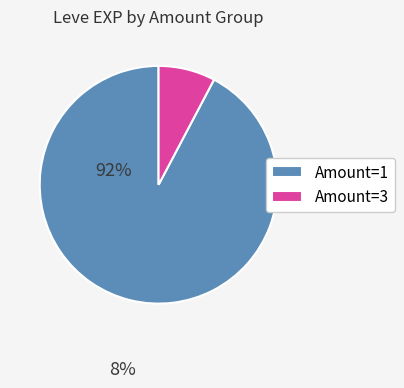

Between Amount=3 and Amount=1, which is larger?

Amount=1